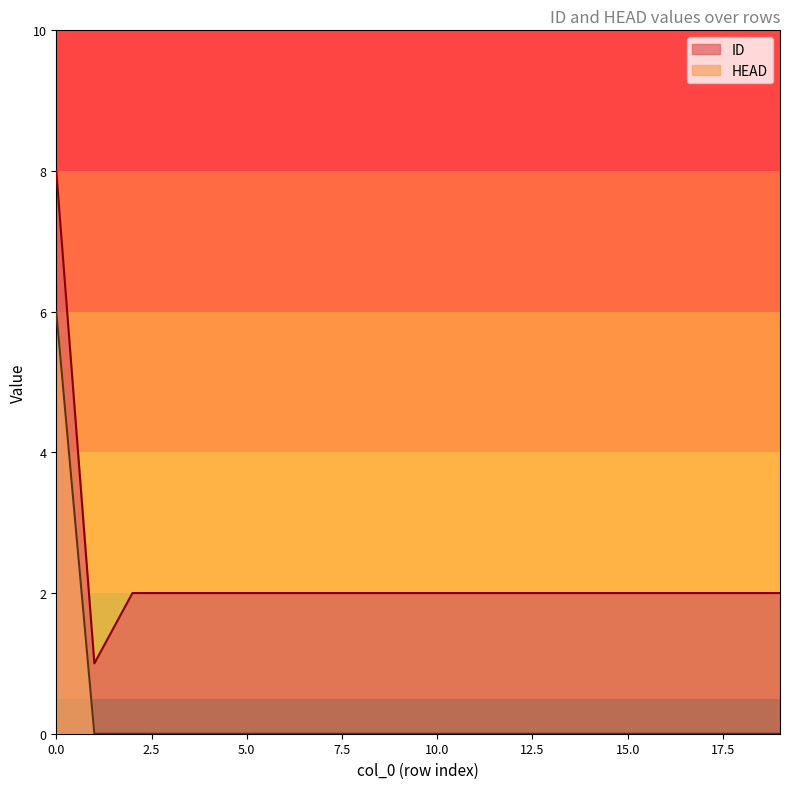

What is the total value across all series at 0?

14